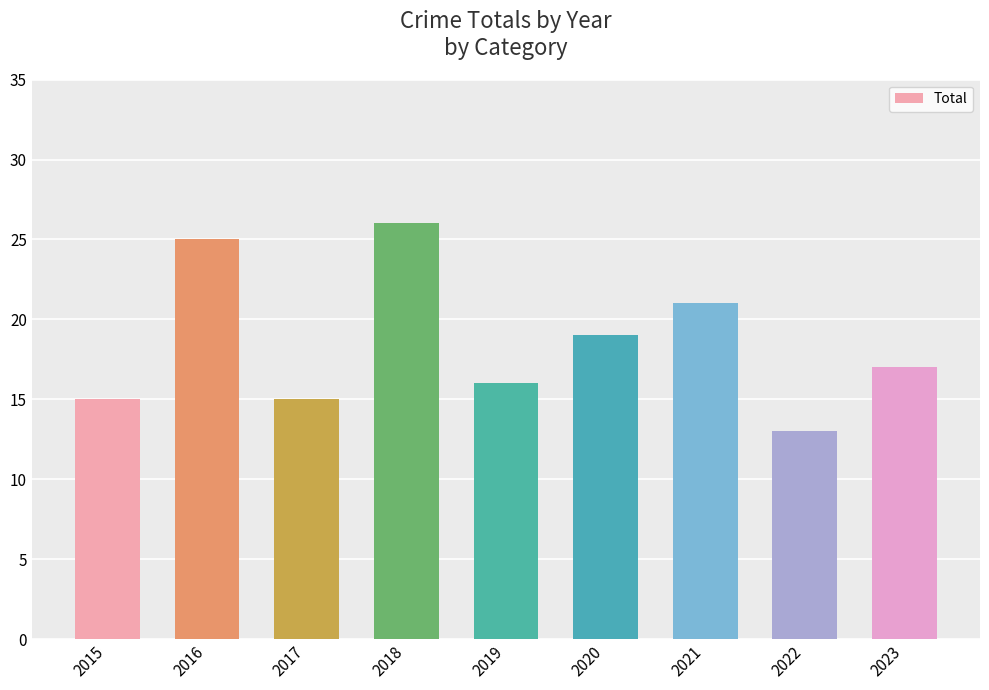

The value at 2016 is 25. True or false?

True